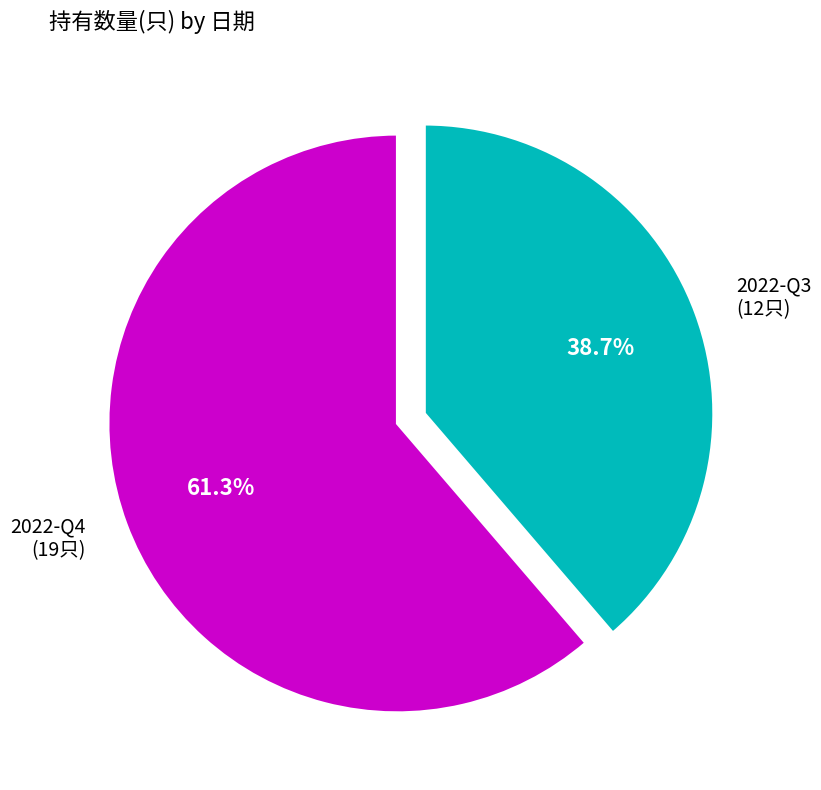

Is there a majority slice in this chart?

Yes